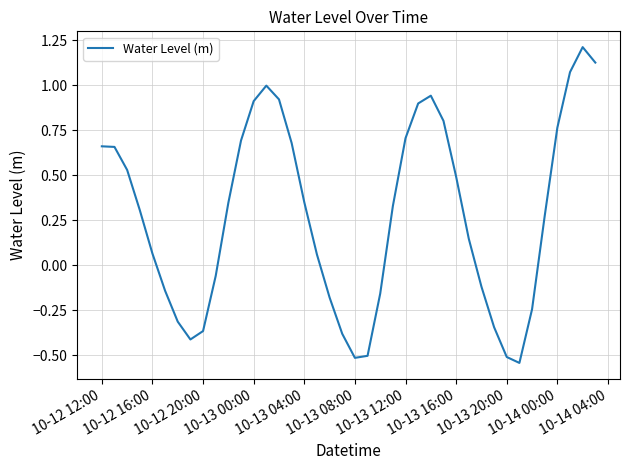

How many positive values are there?

25